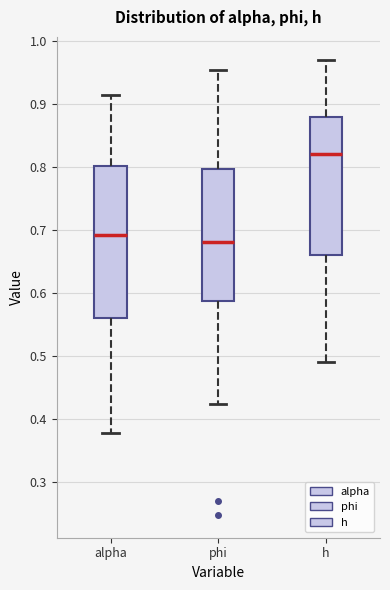

Where does the lower whisker of the box for h end on the y-axis? The values are not printed on the chart, so give them approximately, as read against the axis.

0.49